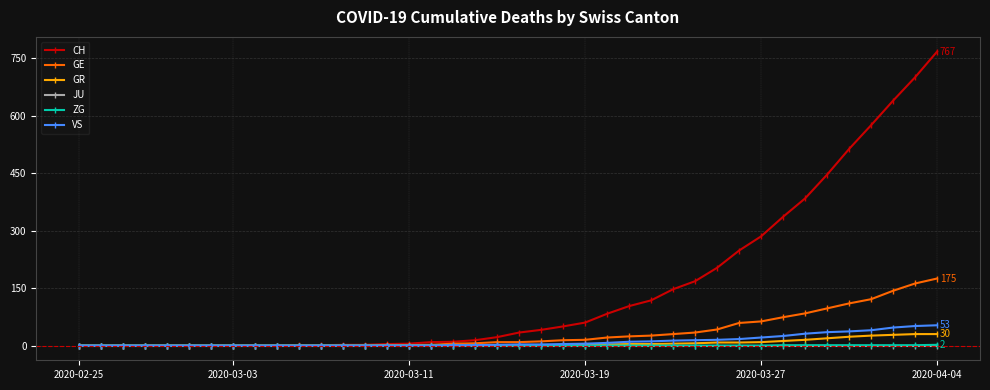

Which series has the largest total across all categories?

CH